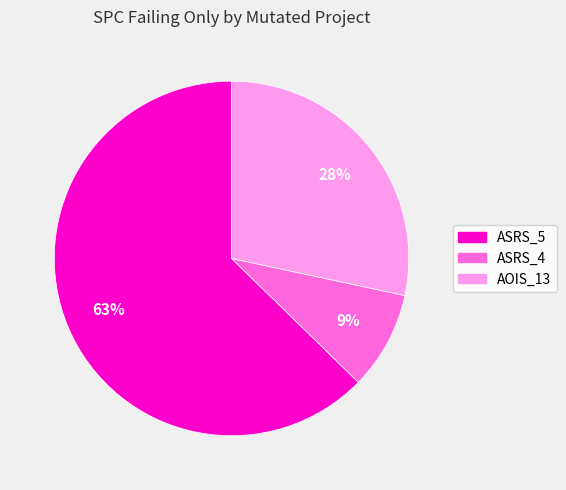

To the nearest percent, what is the difference between the largest and smallest slice percentages?

54%